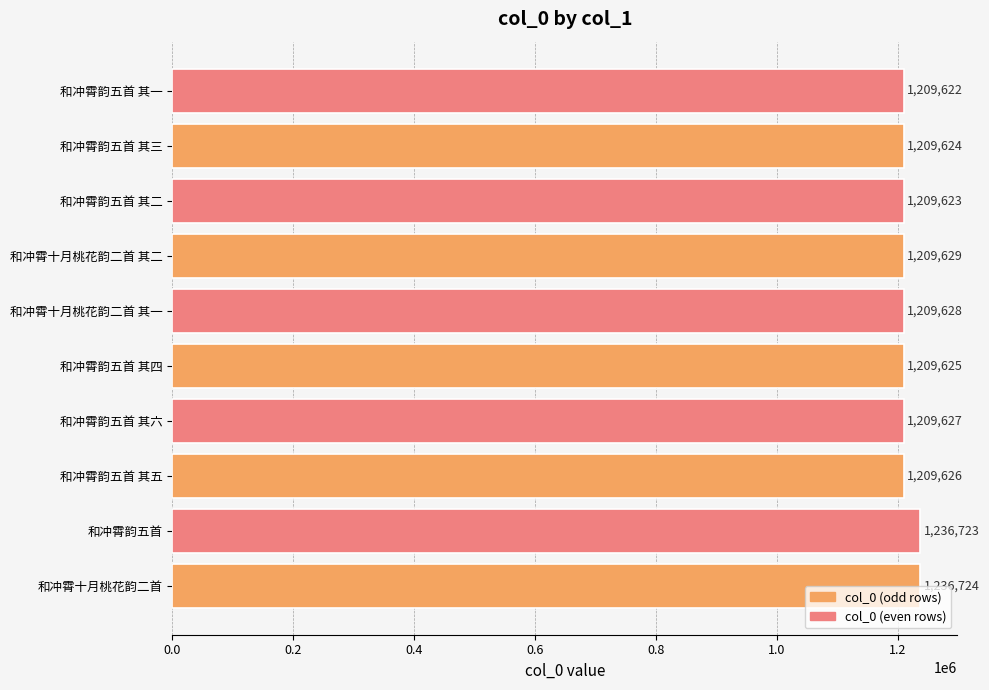

How many categories are shown in the chart?

10